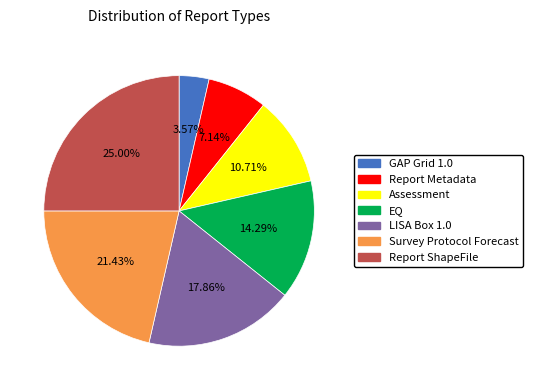

To the nearest percent, what is the difference between the largest and smallest slice percentages?

21%